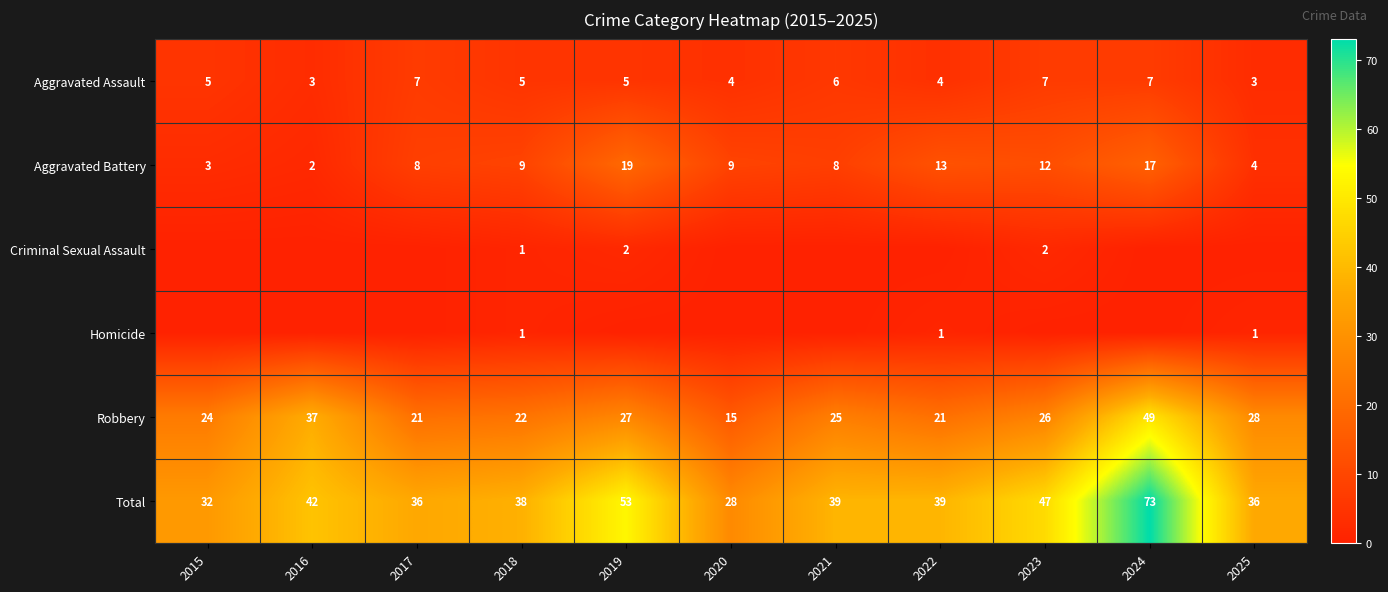

What is the spread (max minus min) of values at 2019?

53